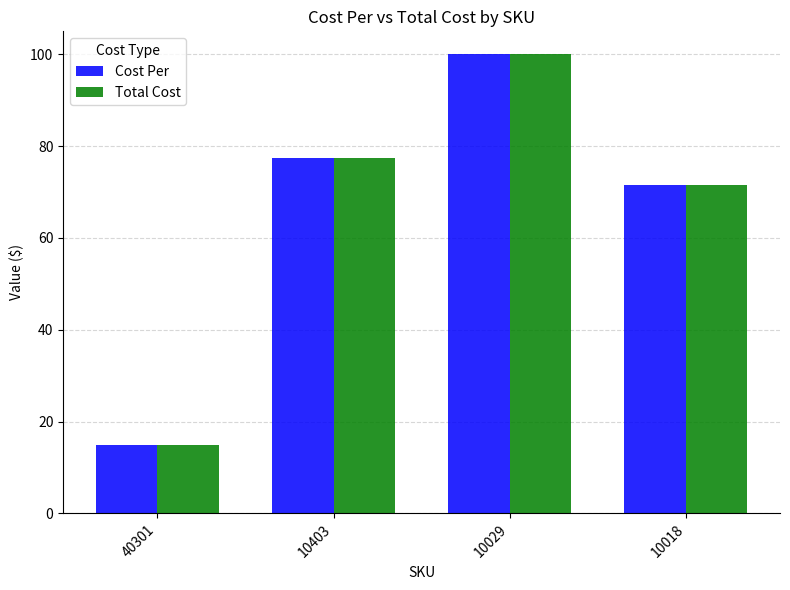

Reading left to right, extract all data points from this chart.

Cost Per: 40301=15.0	10403=77.5	10029=100.0	10018=71.5
Total Cost: 40301=15.0	10403=77.5	10029=100.0	10018=71.5